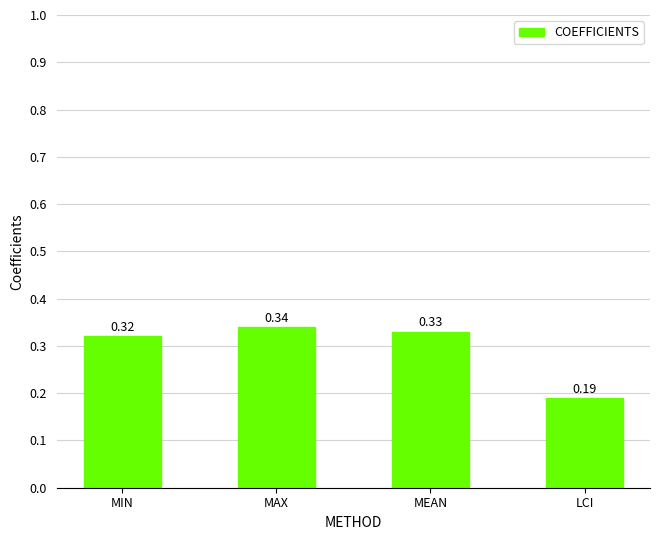

Where is the data nearest to the value 0?

LCI